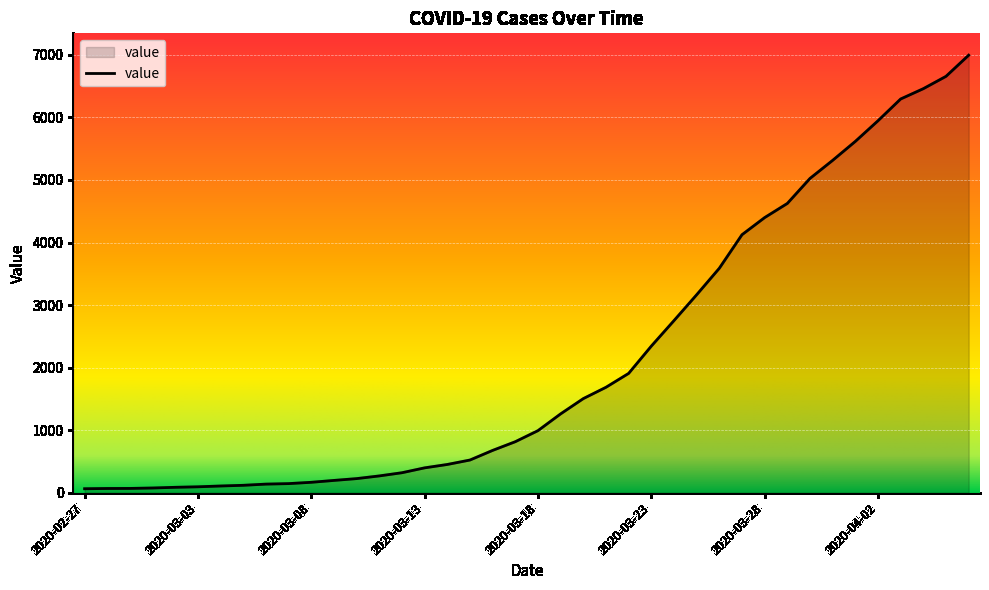

What is the maximum value shown in the chart?

6995